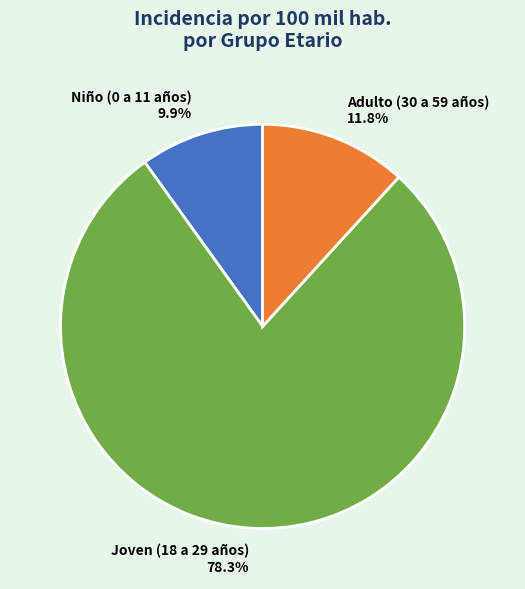

To the nearest percent, what is the combined percentage of Adulto (30 a 59 años) and Niño (0 a 11 años)?

22%